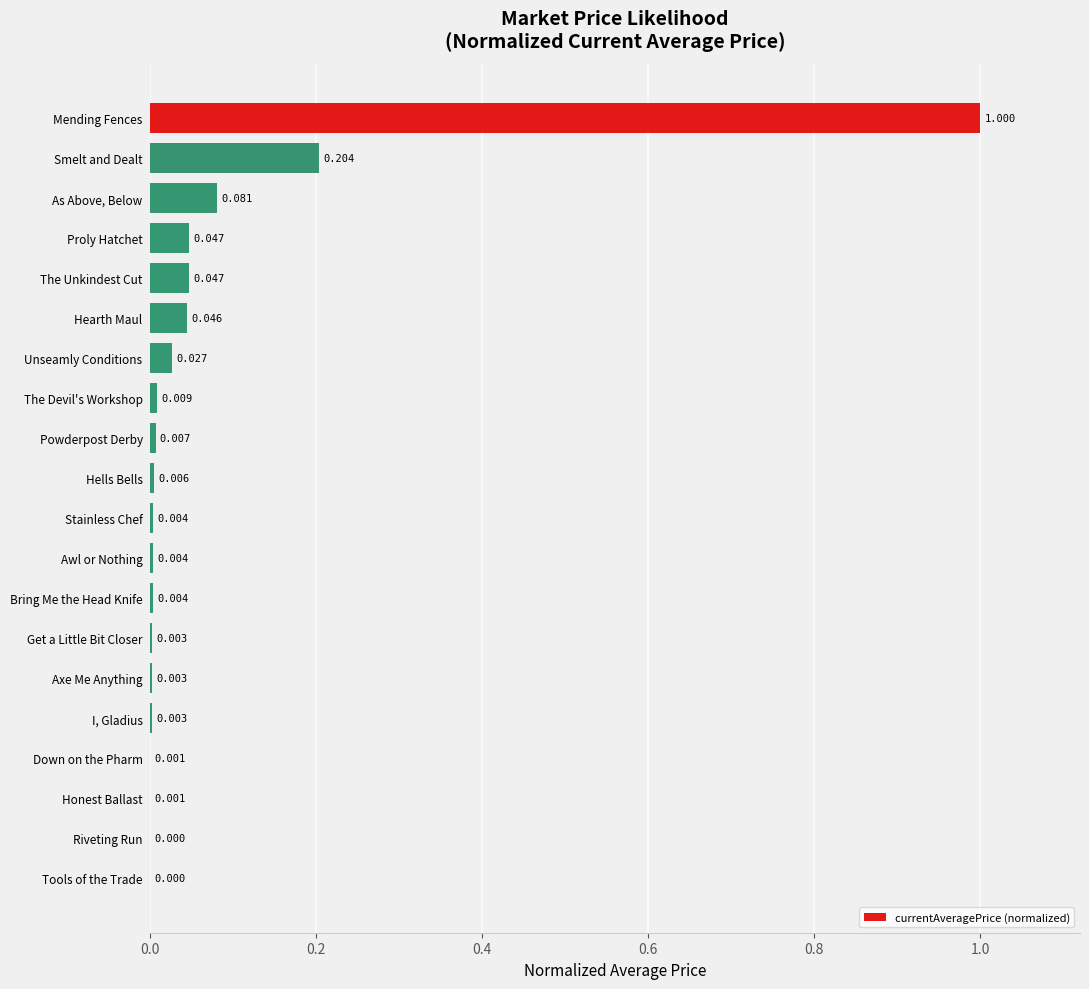

Which has a higher value, I, Gladius or Hells Bells?

Hells Bells